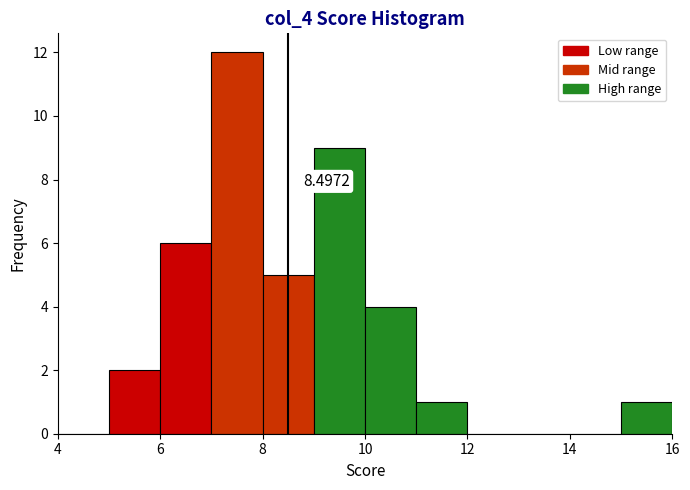

Over which range of the x-axis is the bar tallest?

7 to 8